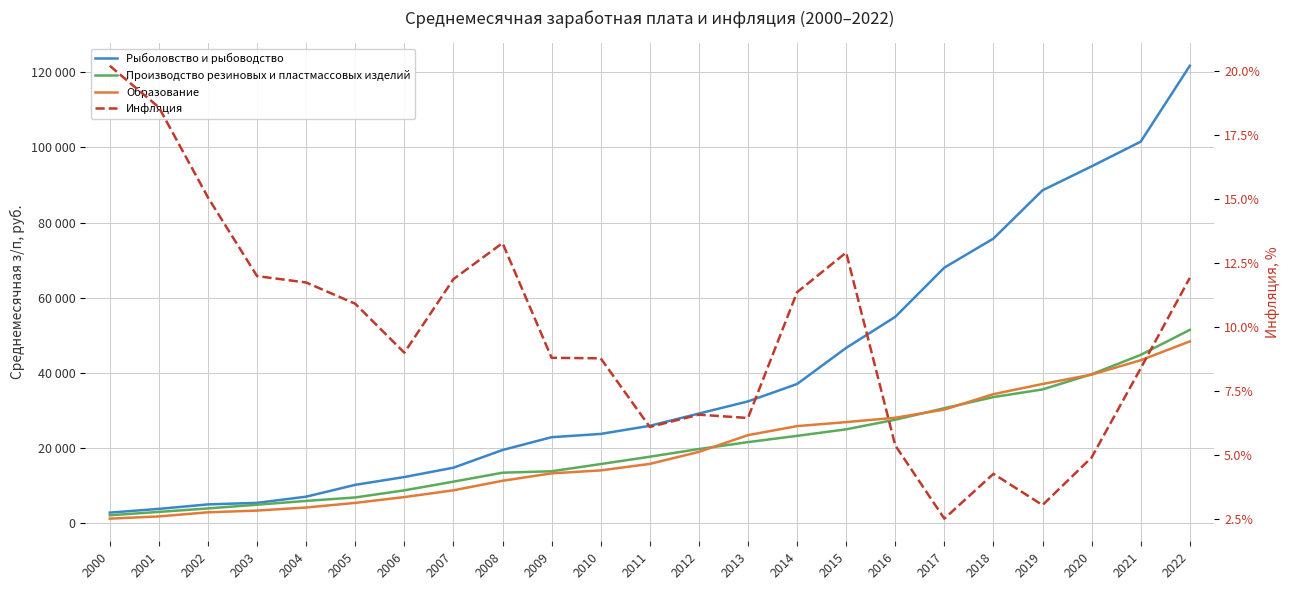

Reading right to left, extract all data points from this chart.

Рыболовство и рыбоводство: 121726.2	101547.4	94983.0	88603.8	75766.0	68032.0	54927.0	46676.0	37062.0	32437.3	29201.4	25939.9	23781.9	22913.5	19498.9	14797.0	12310.8	10233.5	7084.9	5444.5	5031.3	3839.3	2845.6
Производство резиновых и пластмассовых изделий: 51471.0	44817.4	39662.0	35623.4	33581.0	30621.8	27565.0	25006.0	23270.0	21599.3	19758.3	17713.3	15766.4	13850.6	13464.0	11082.6	8767.7	6879.2	5956.8	4950.7	3957.1	3032.2	2140.4
Образование: 48400.2	43390.5	39563.0	37071.9	34361.0	30257.6	28088.0	26928.0	25862.0	23457.9	18995.3	15809.1	14075.2	13293.6	11316.8	8778.3	6983.3	5429.7	4203.4	3386.6	2927.3	1833.0	1240.2
Инфляция: 11.9	8.4	4.9	3.0	4.3	2.5	5.4	12.9	11.4	6.5	6.6	6.1	8.8	8.8	13.3	11.9	9.0	10.9	11.7	12.0	15.1	18.6	20.2